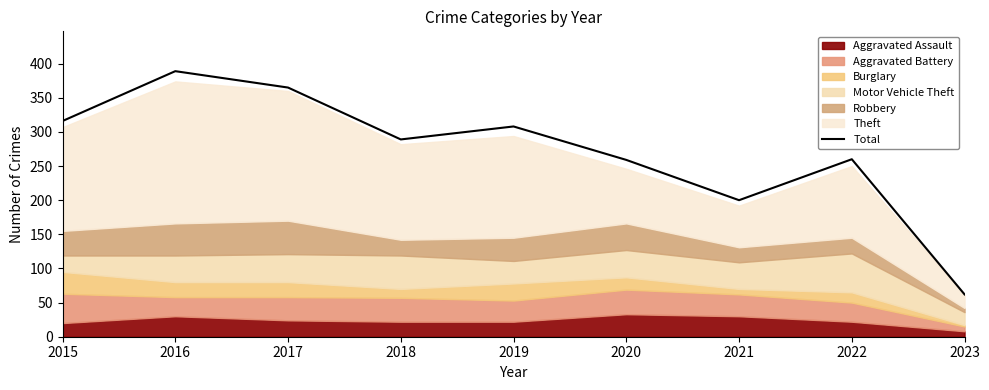

At which category does the data reach its first local valley?

2018